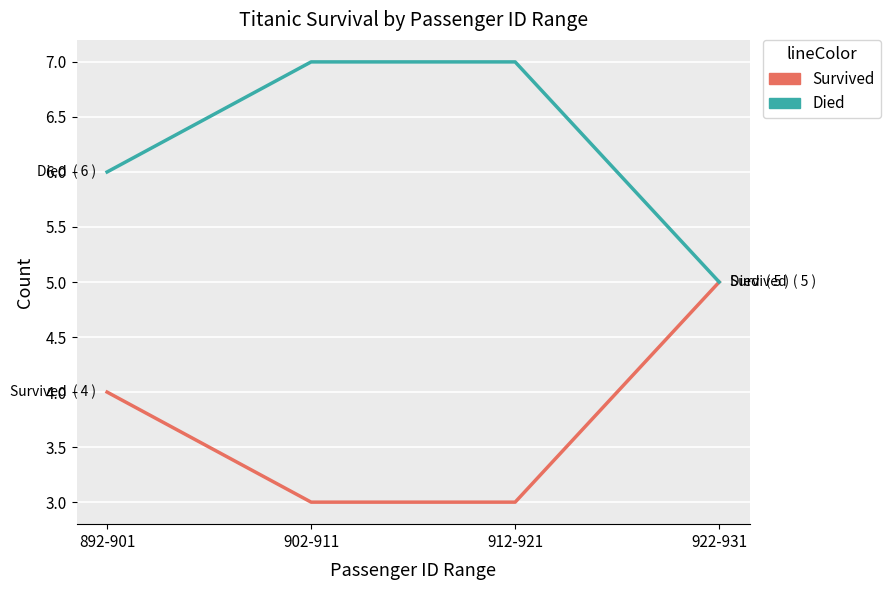

Rank the series by their maximum value, from lowest to highest.

Survived, Died